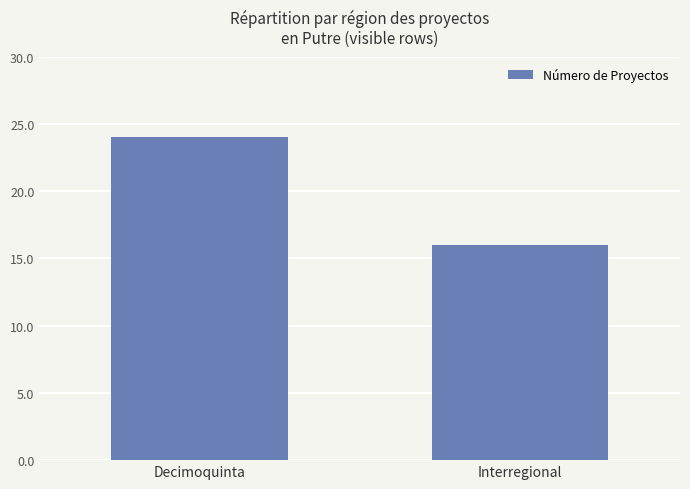

What is the value of the 2nd bar from the left?

16